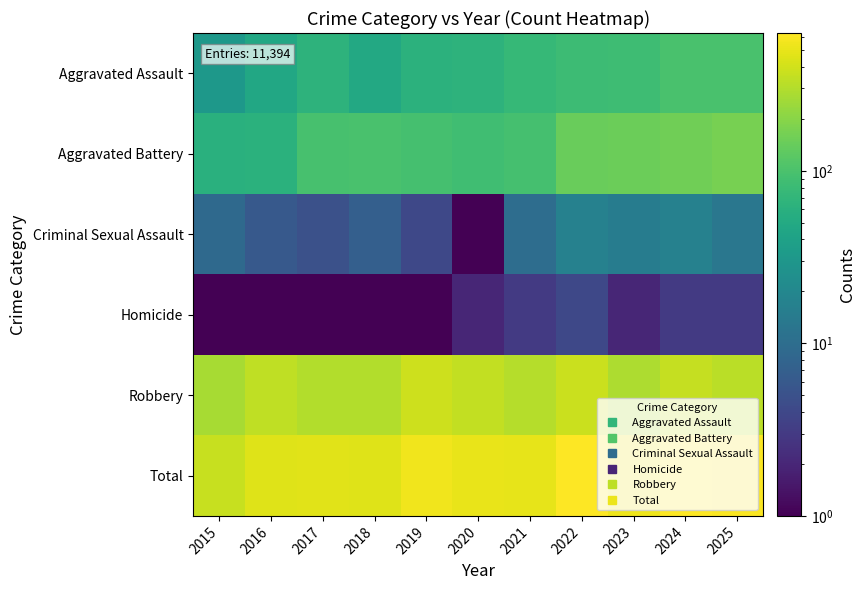

Which has a higher value, 2021 or 2025?

2025